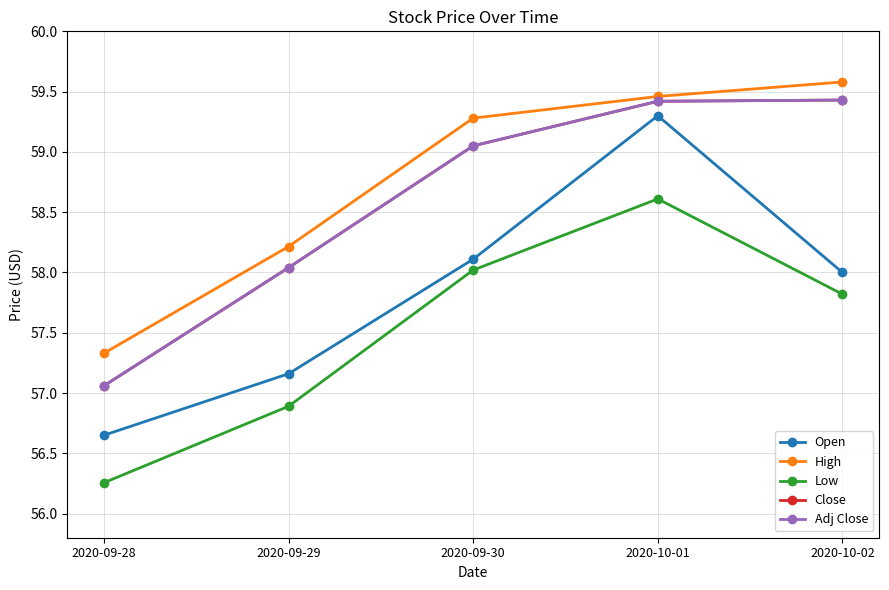

What is the label of the 5th point from the right?

2020-09-28